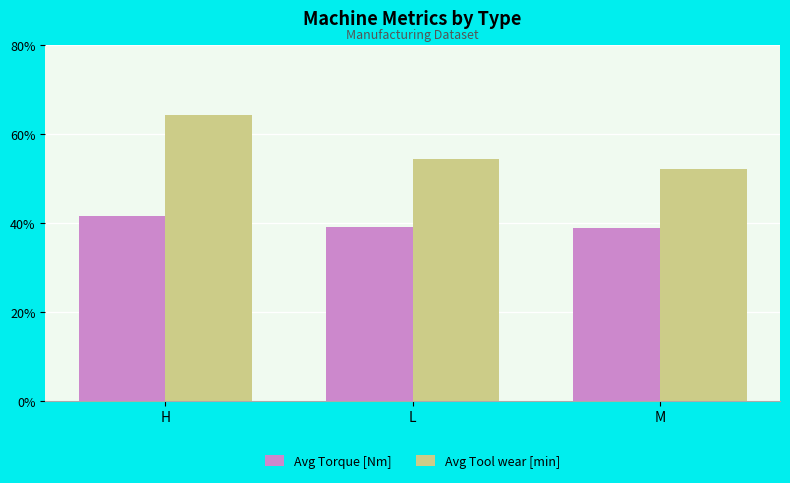

What is the minimum value for Avg Torque [Nm]?

38.9